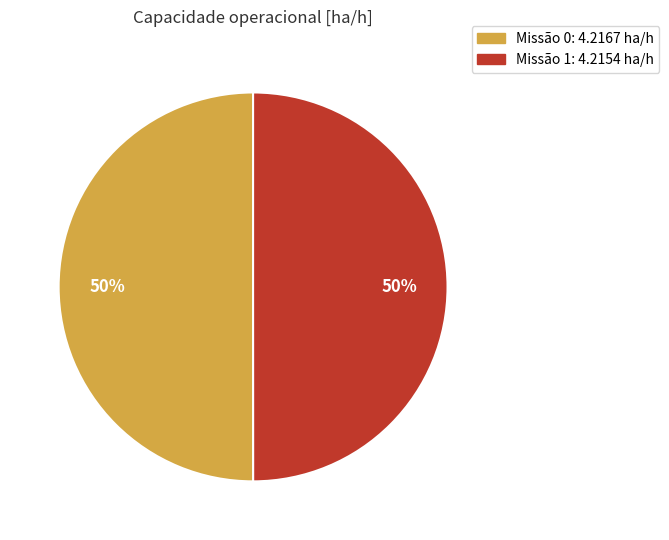

To the nearest percent, what is the average slice percentage?

50%